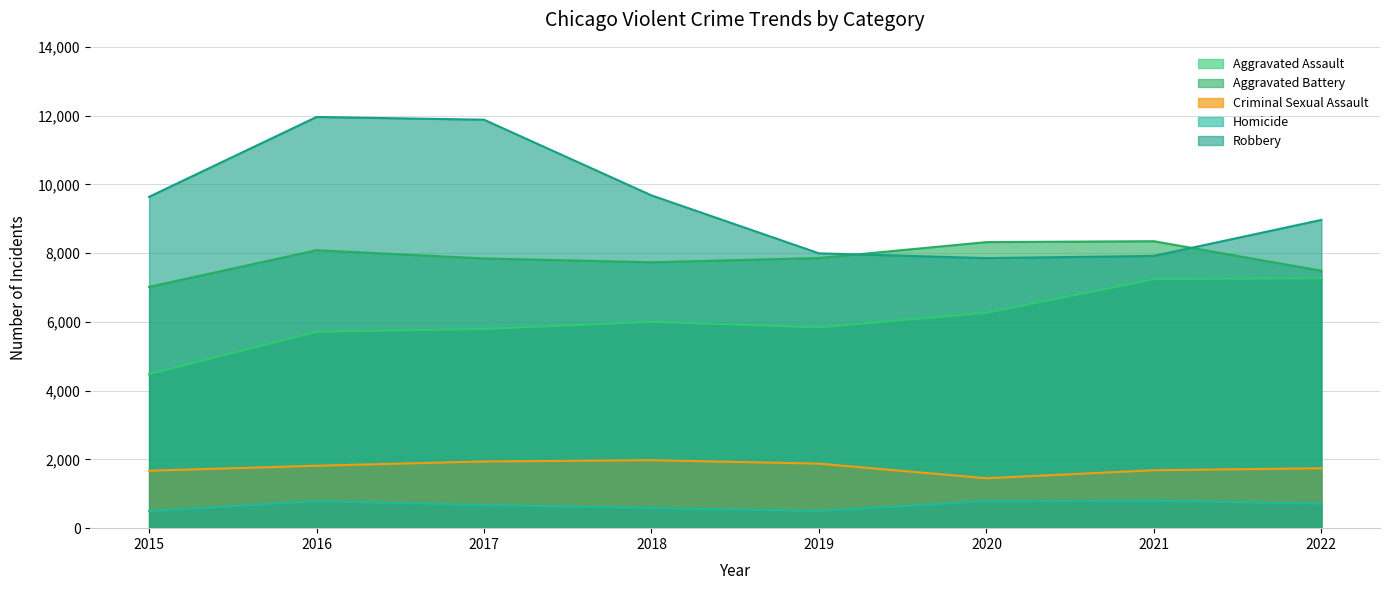

True or false: Aggravated Battery and Criminal Sexual Assault cross at least once.

False